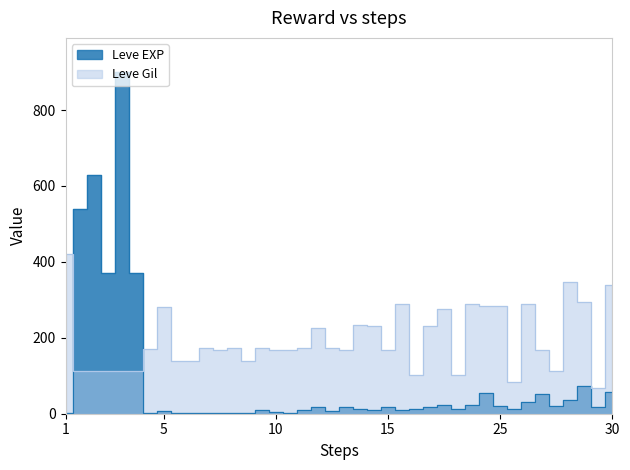

How many data points does each series have?

40